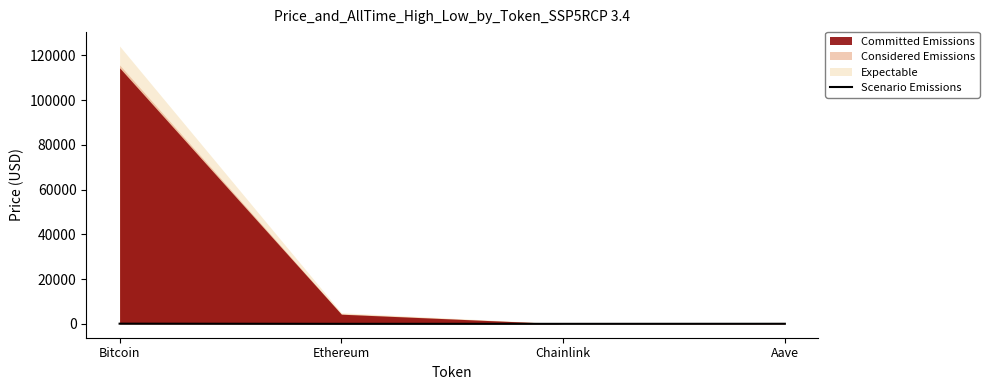

At which label is the value closest to 33?

Aave